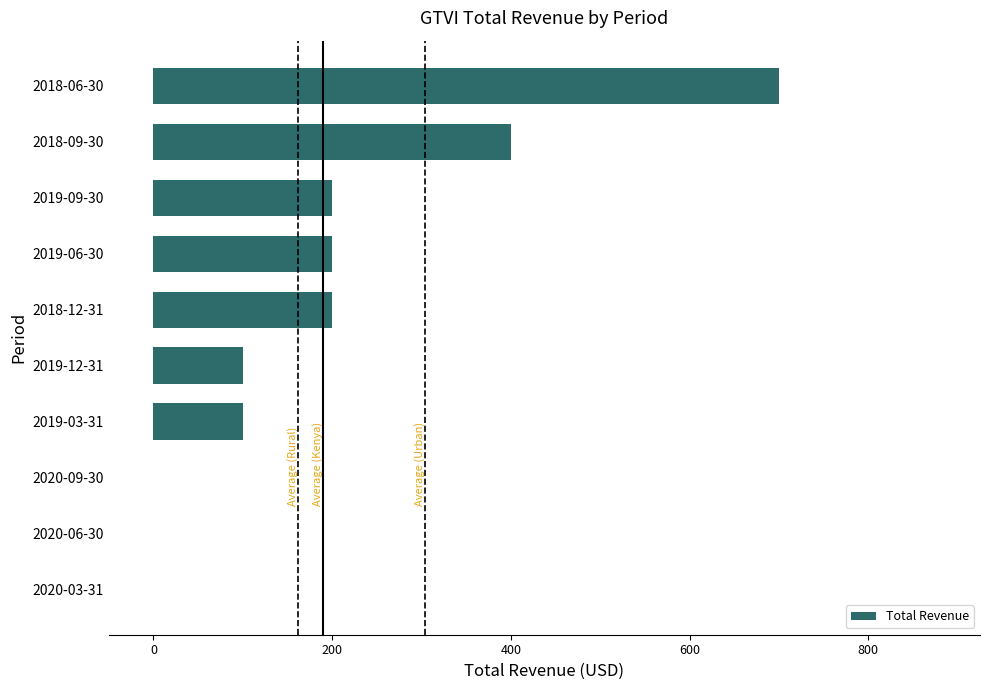

Reading bottom to top, extract all data points from this chart.

2020-03-31=0	2020-06-30=0	2020-09-30=0	2019-03-31=100	2019-12-31=100	2018-12-31=200	2019-06-30=200	2019-09-30=200	2018-09-30=400	2018-06-30=700